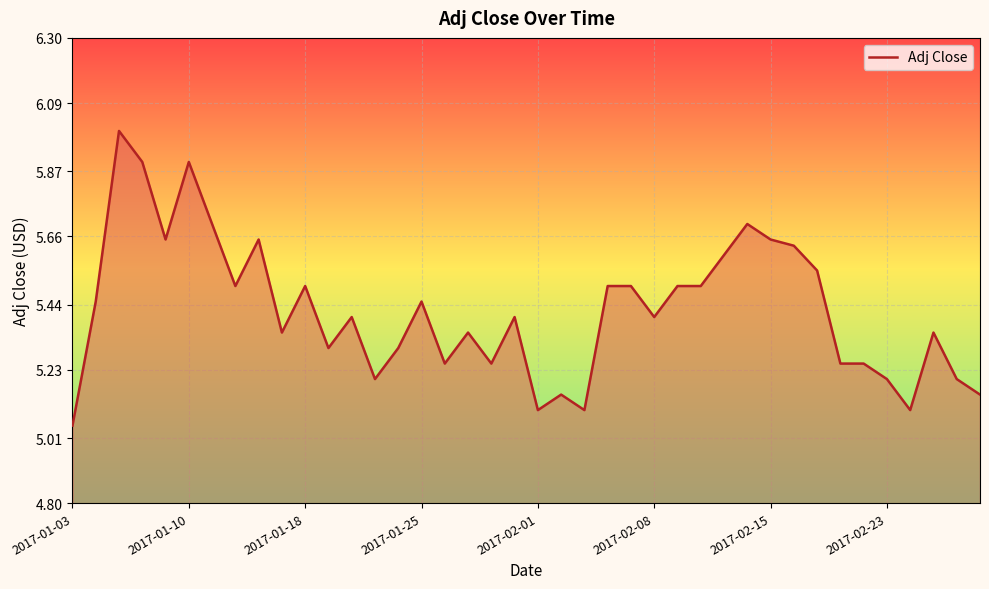

What is the difference between the maximum and minimum values?

0.9